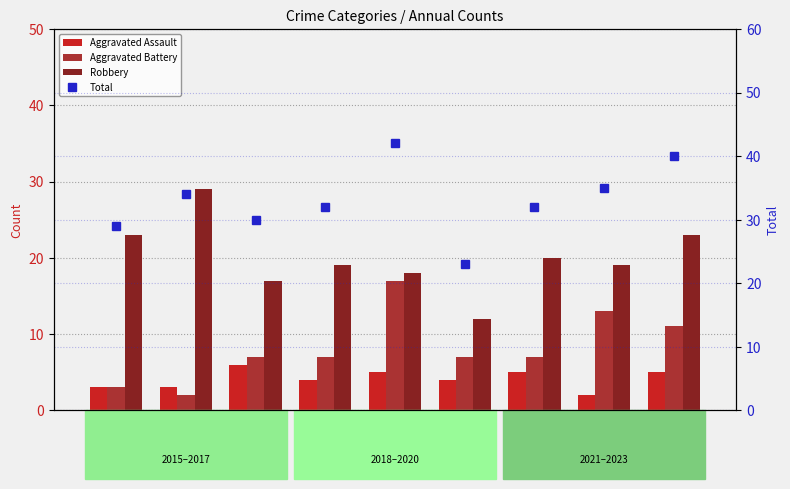

Which category has the lowest value in the Aggravated Battery series?

2016